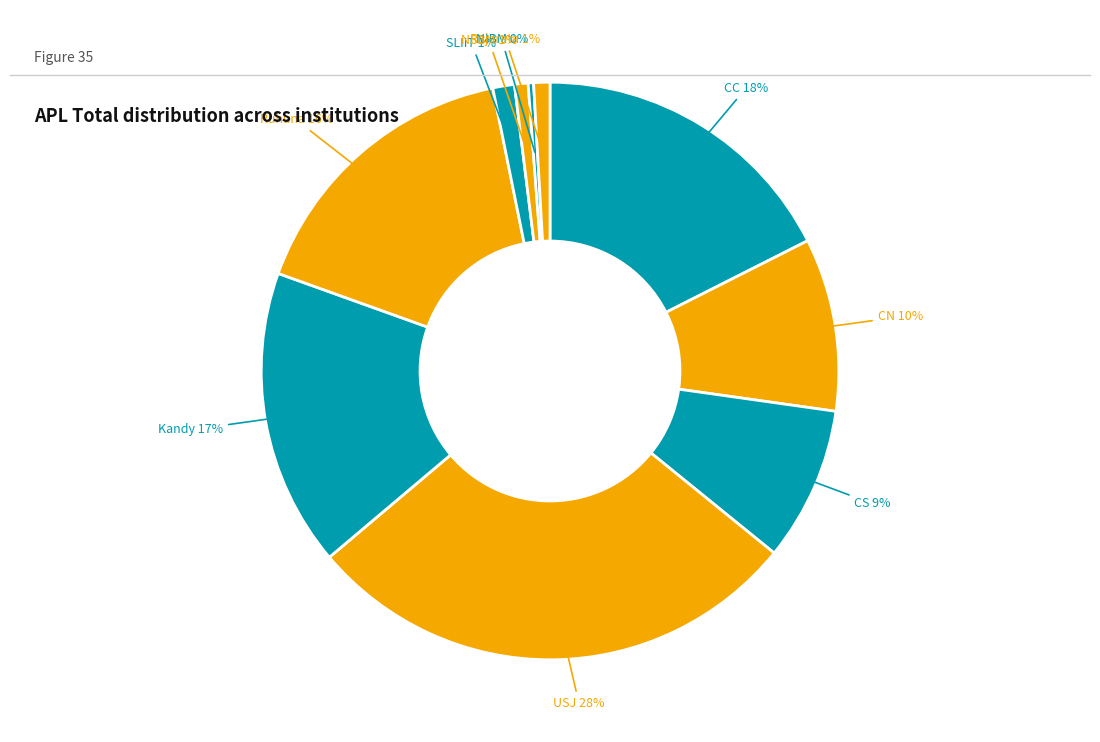

What is the smallest slice in the pie chart?

NIBM